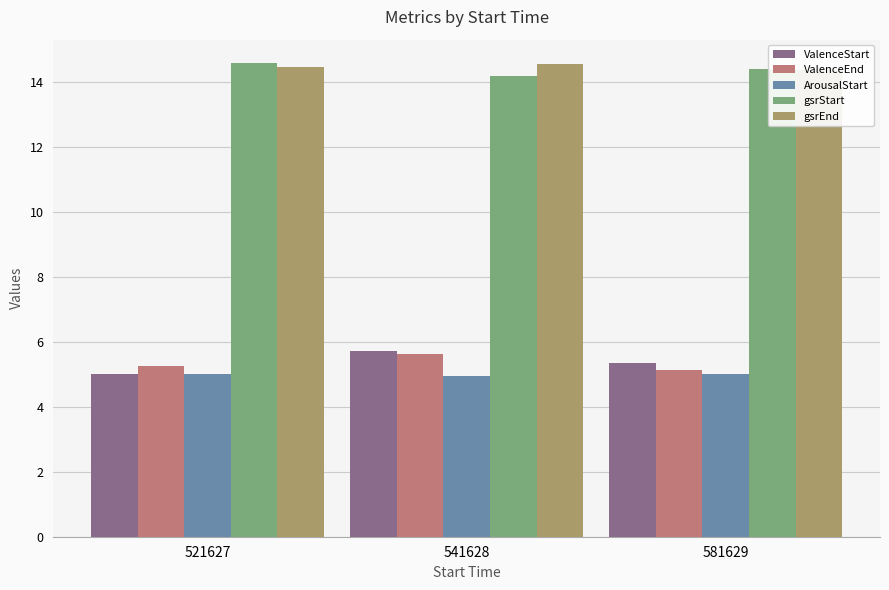

Between 521627 and 541628, which is larger?

541628